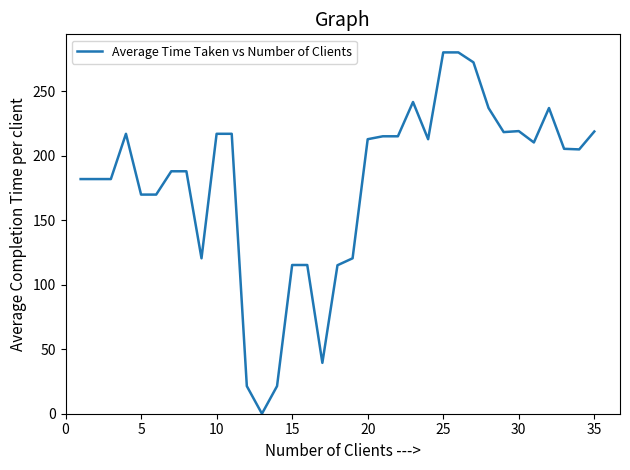

How many positive values are there?

34